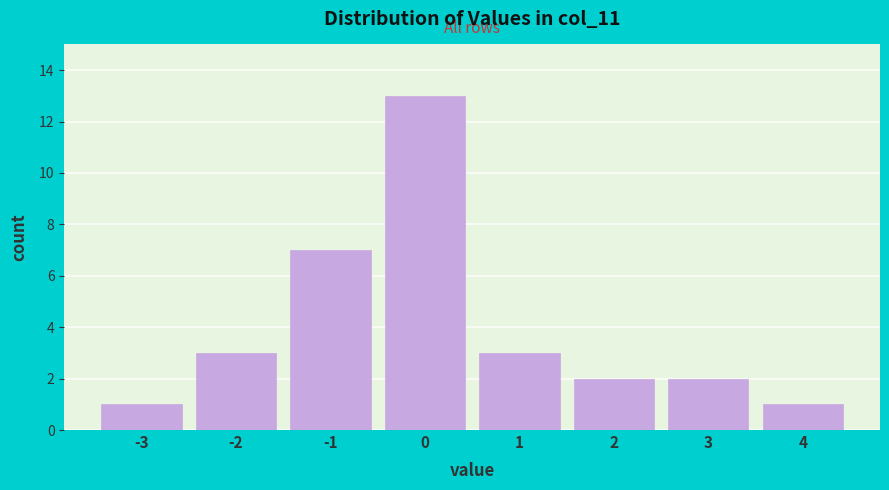

Reading left to right, extract all data points from this chart.

-3=1	-2=3	-1=7	0=13	1=3	2=2	3=2	4=1